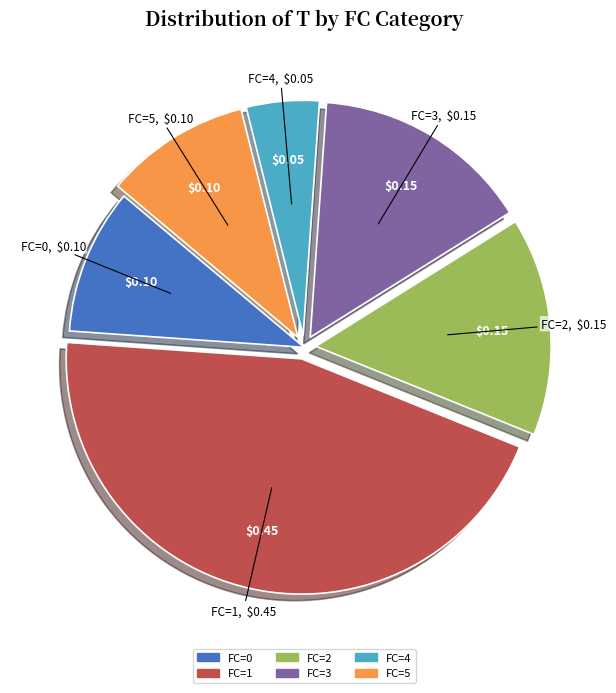

What is the largest slice in the pie chart?

FC=1